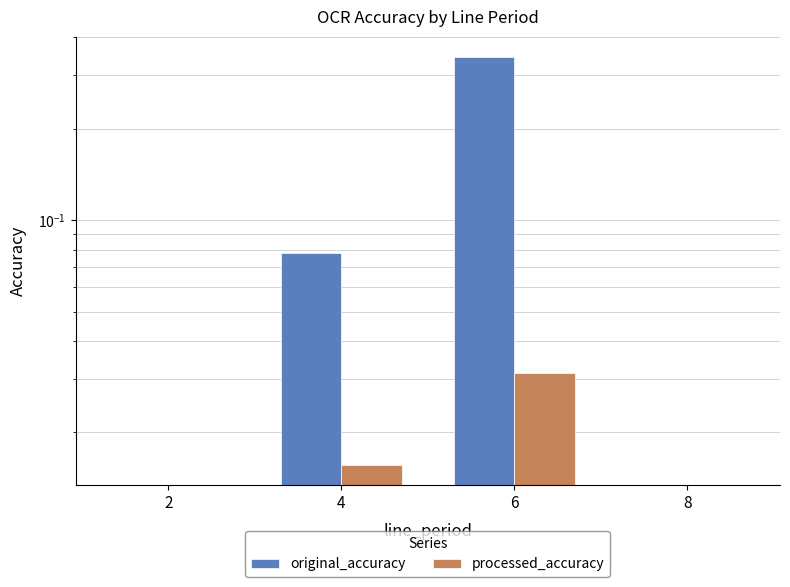

Which series changed the most between 4 and 8?

original_accuracy